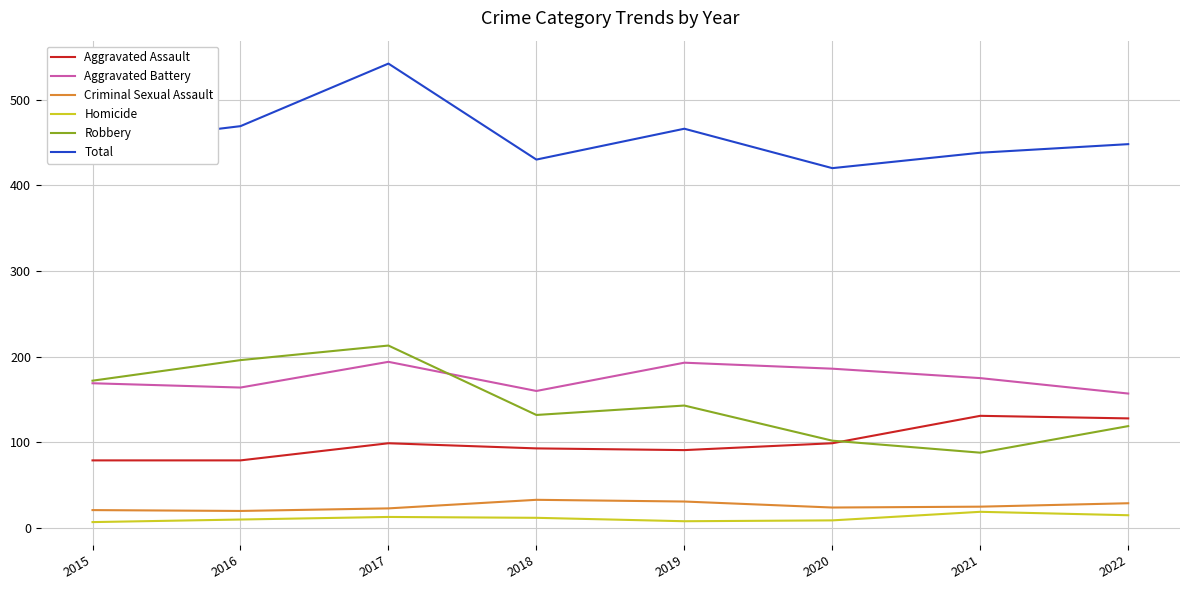

Which series has the largest total across all categories?

Total